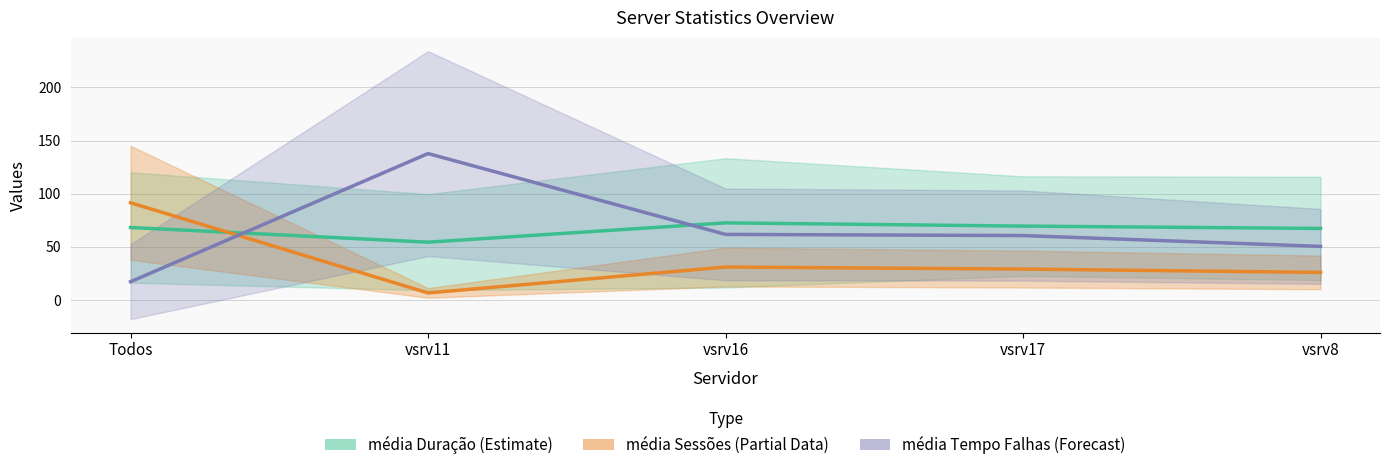

True or false: média Duração has more than 1 points higher than both neighbors.

False